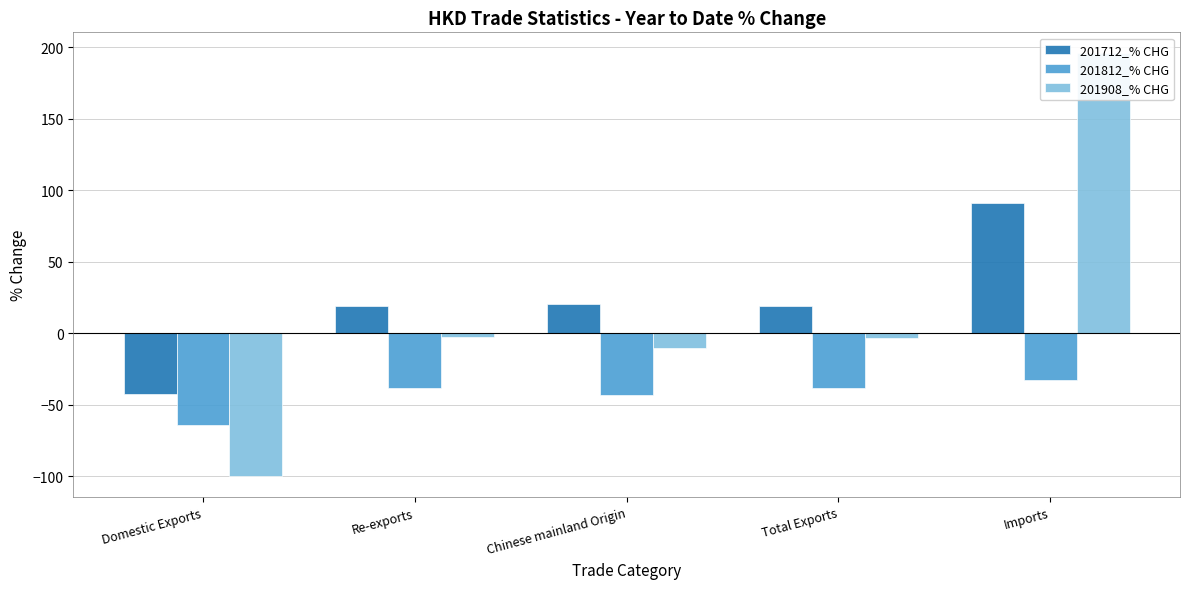

What is the label of the 2nd bar from the right?

Total Exports